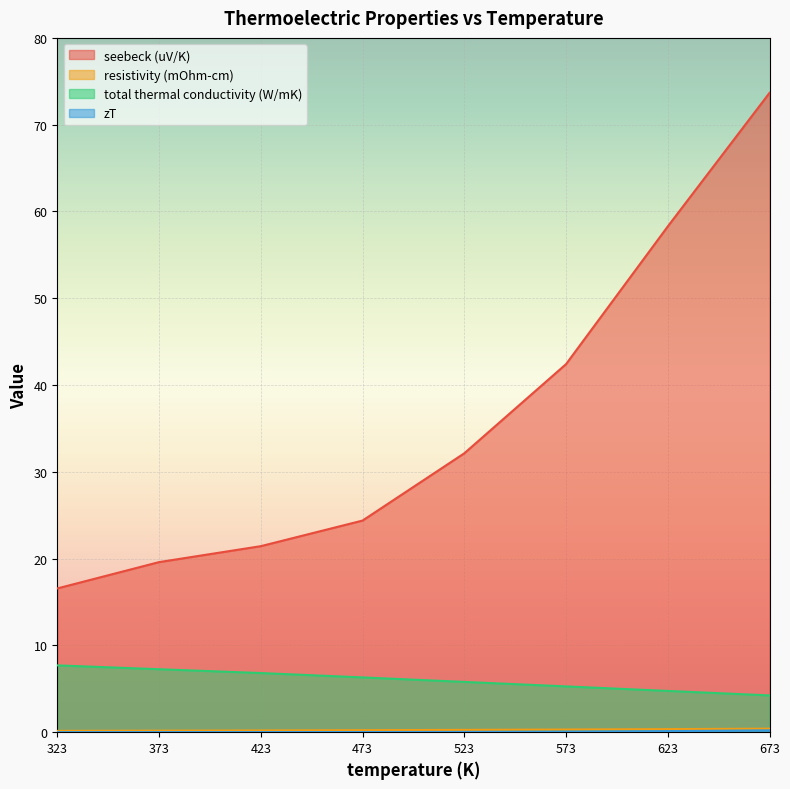

True or false: zT and resistivity (mOhm-cm) cross at least once.

False